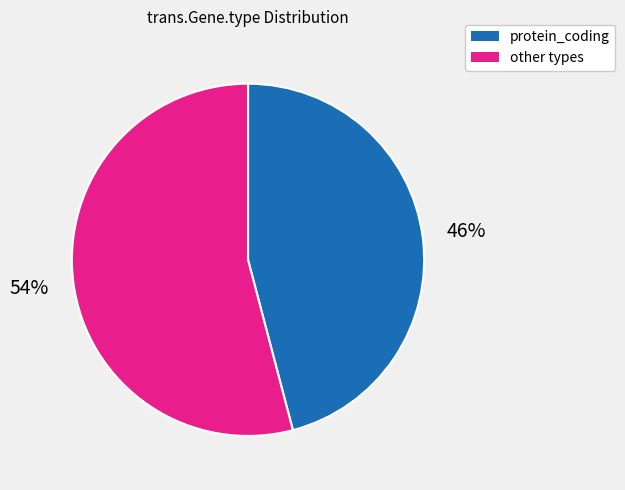

To the nearest percent, what is the difference between the largest and smallest slice percentages?

8%